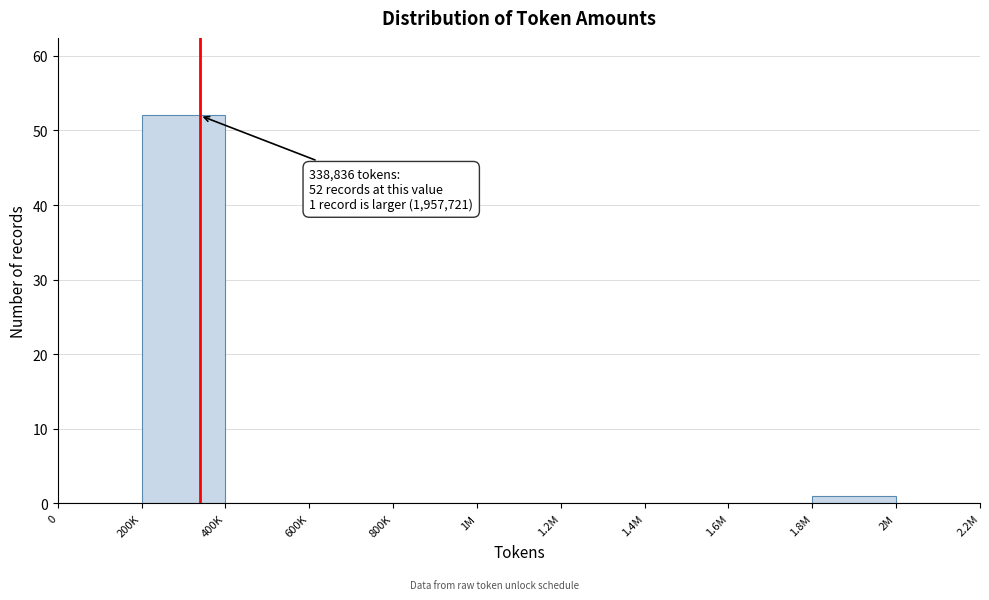

Reading left to right, transcribe all the data shown in this chart.

0=0	200K=52	400K=0	600K=0	800K=0	1M=0	1.2M=0	1.4M=0	1.6M=0	1.8M=1	2M=0